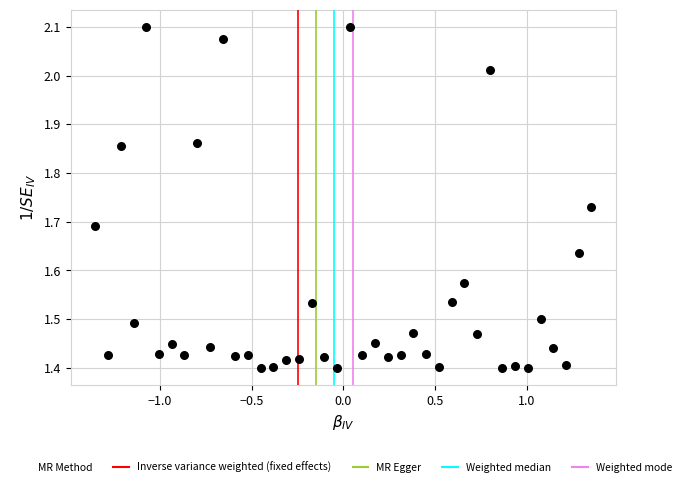

What is the range of Y values (max minus min)?

0.7